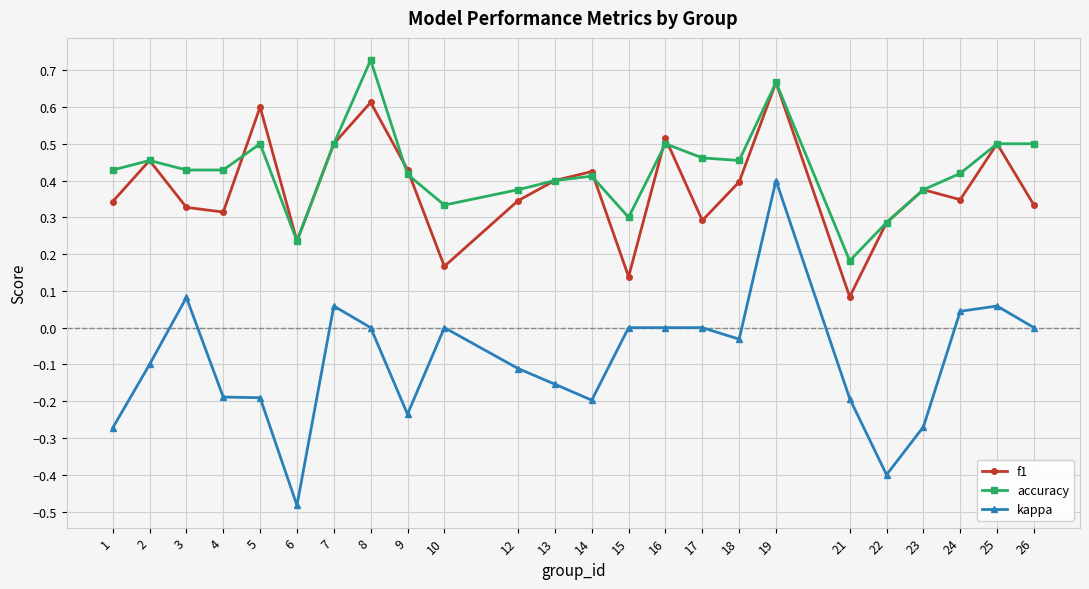

List the series in order of their peak value, highest first.

accuracy, f1, kappa